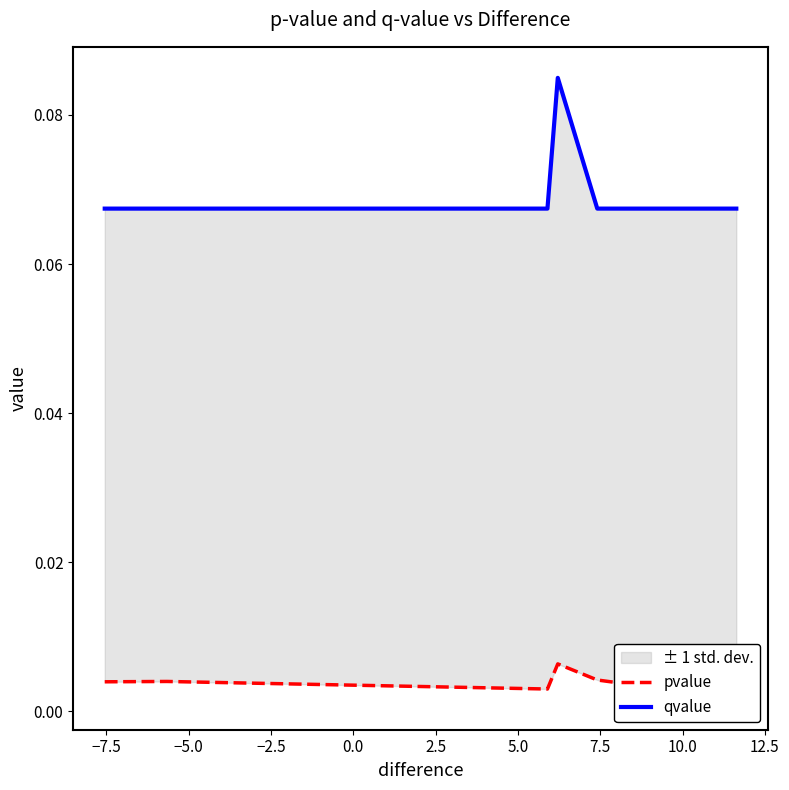

Reading left to right, list all the values displayed in this chart.

pvalue: 0.0	0.0	0.0	0.0	0.0	0.0
qvalue: 0.1	0.1	0.1	0.1	0.1	0.1